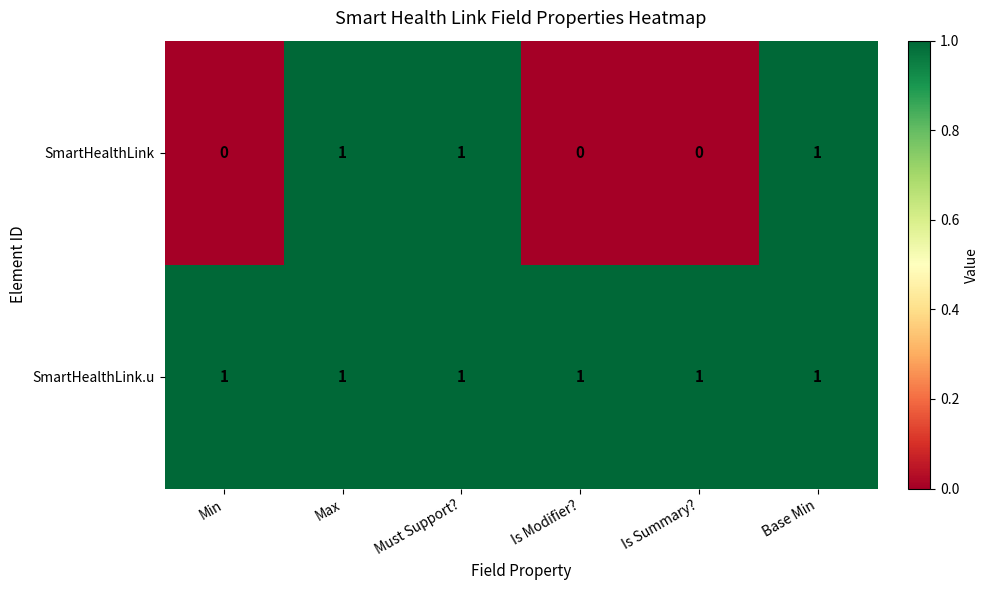

What is the maximum value shown in the chart?

1